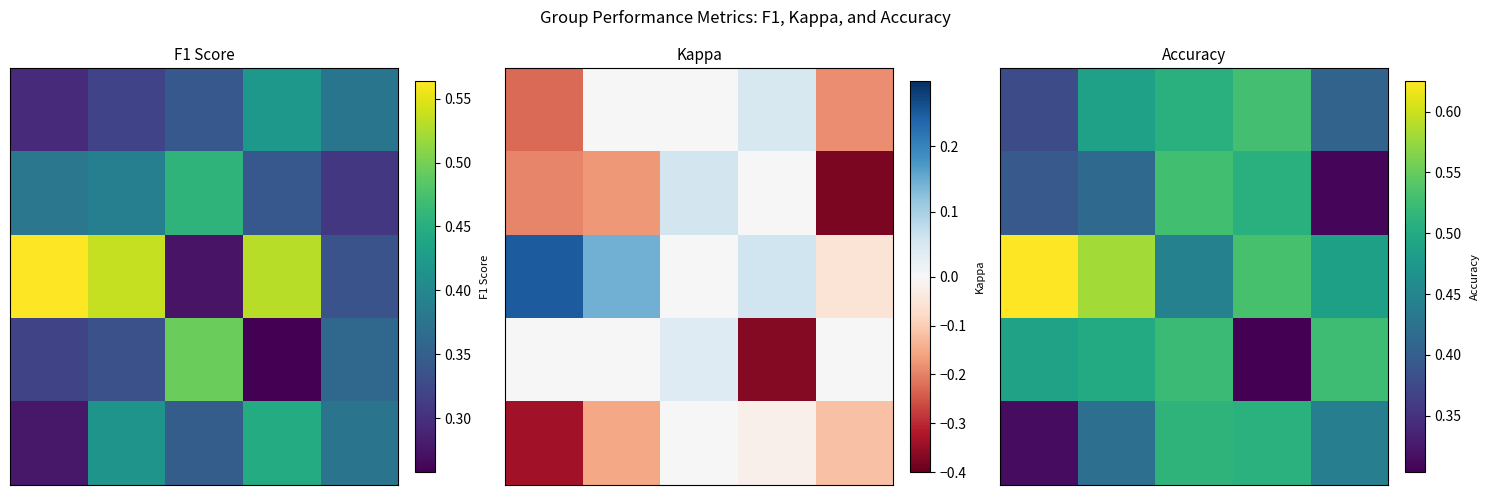

At how many categories does at least one series exceed 0?

5